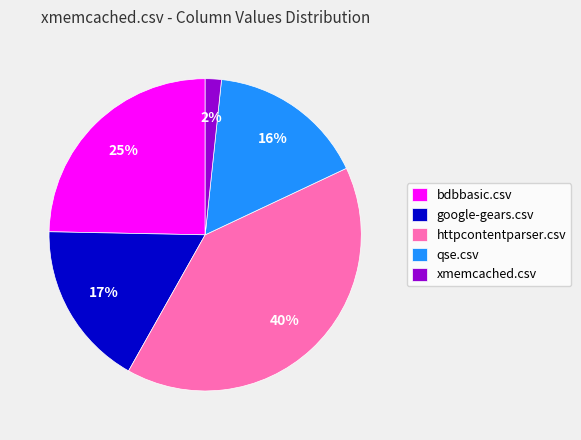

Is there any slice that represents more than half of the pie?

No